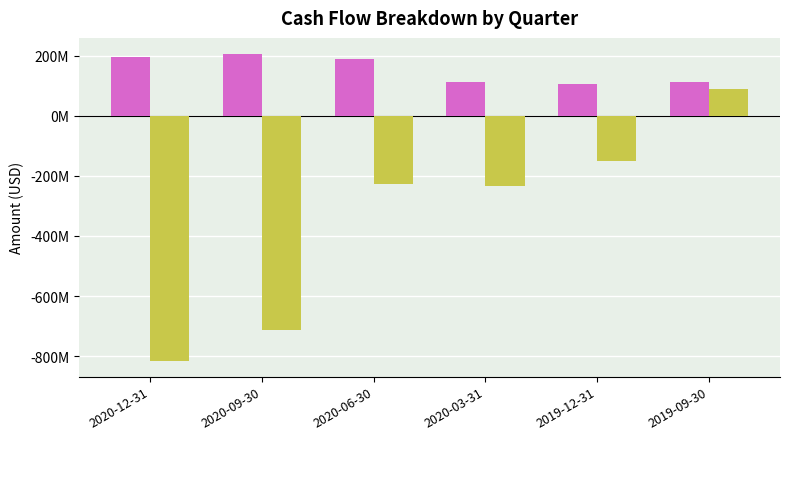

The Operating Cash Flow series shows 190337500 at 2020-06-30. True or false?

True